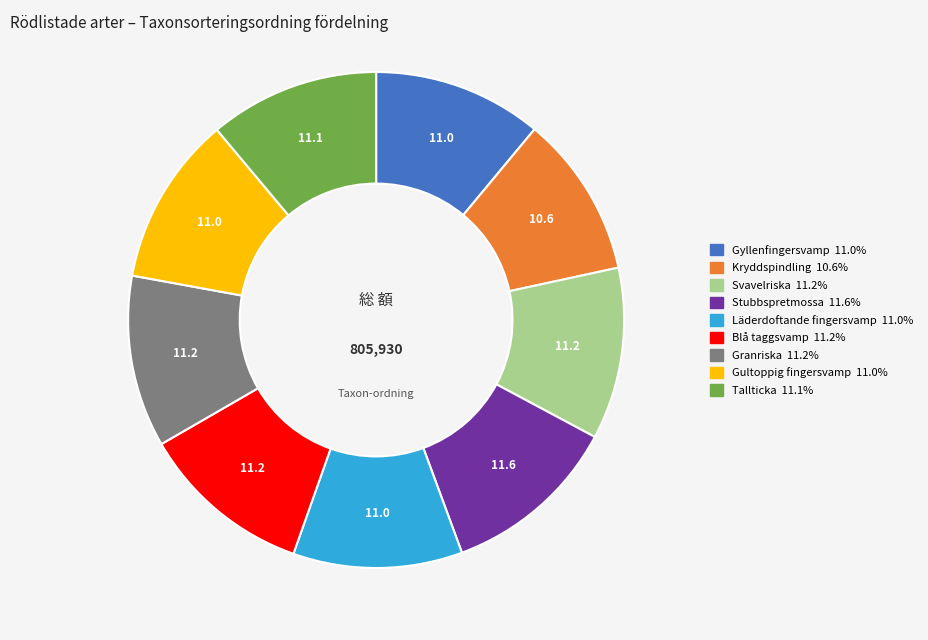

Do Gultoppig fingersvamp and Tallticka together represent more than half of the pie?

No